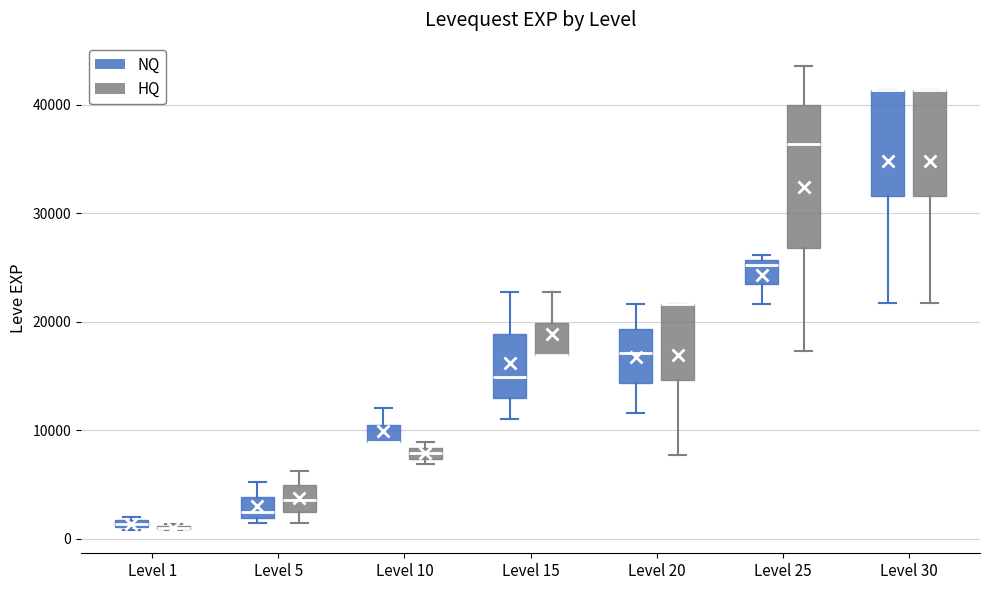

Which box is the tallest, from its lower edge to its upper edge?

Level 25 (HQ)